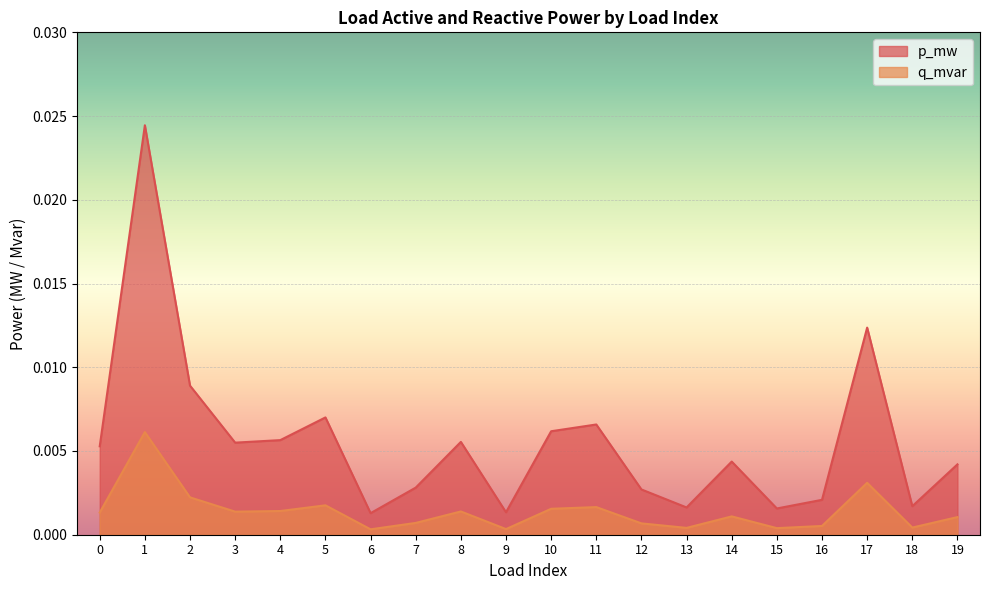

Which series has the largest total across all categories?

p_mw